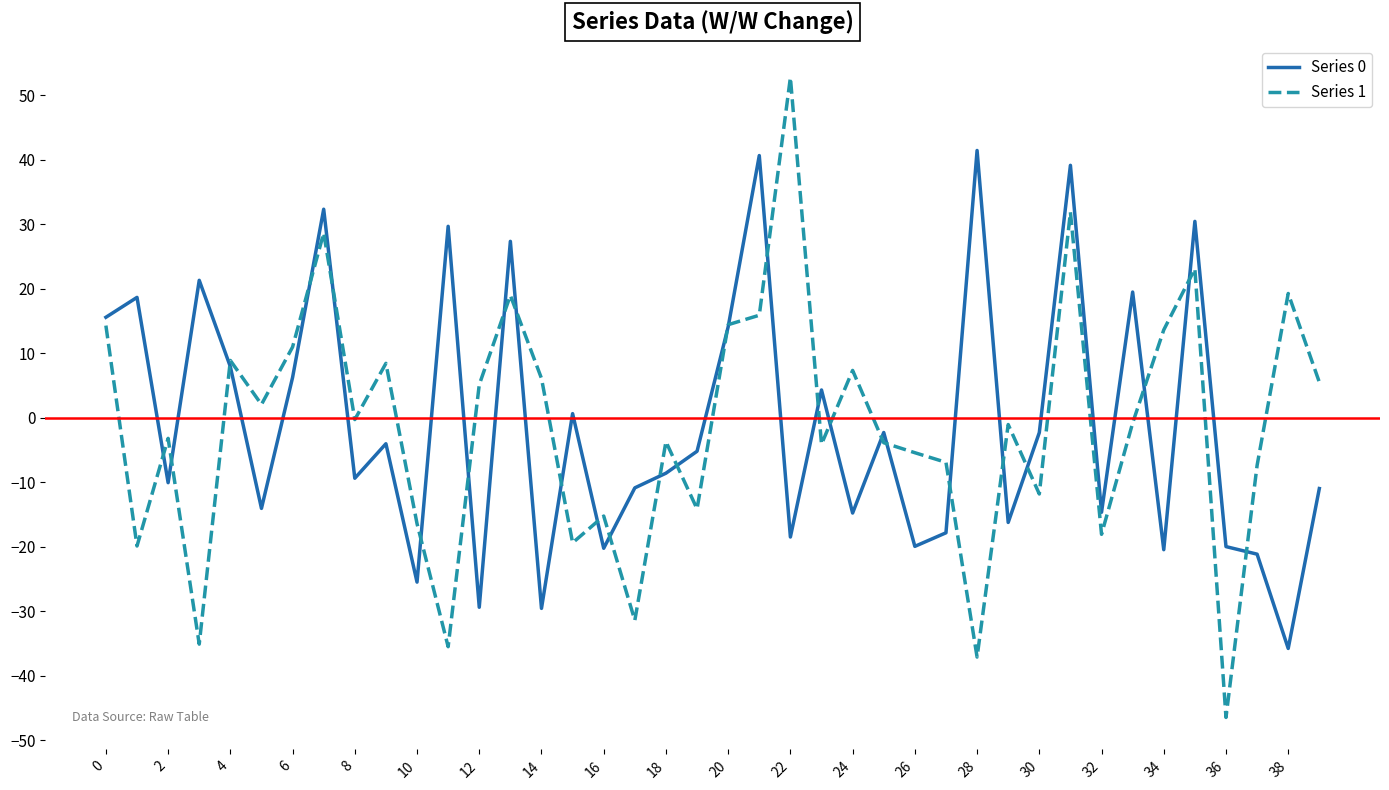

True or false: Series 1 and Series 0 cross at least once.

True